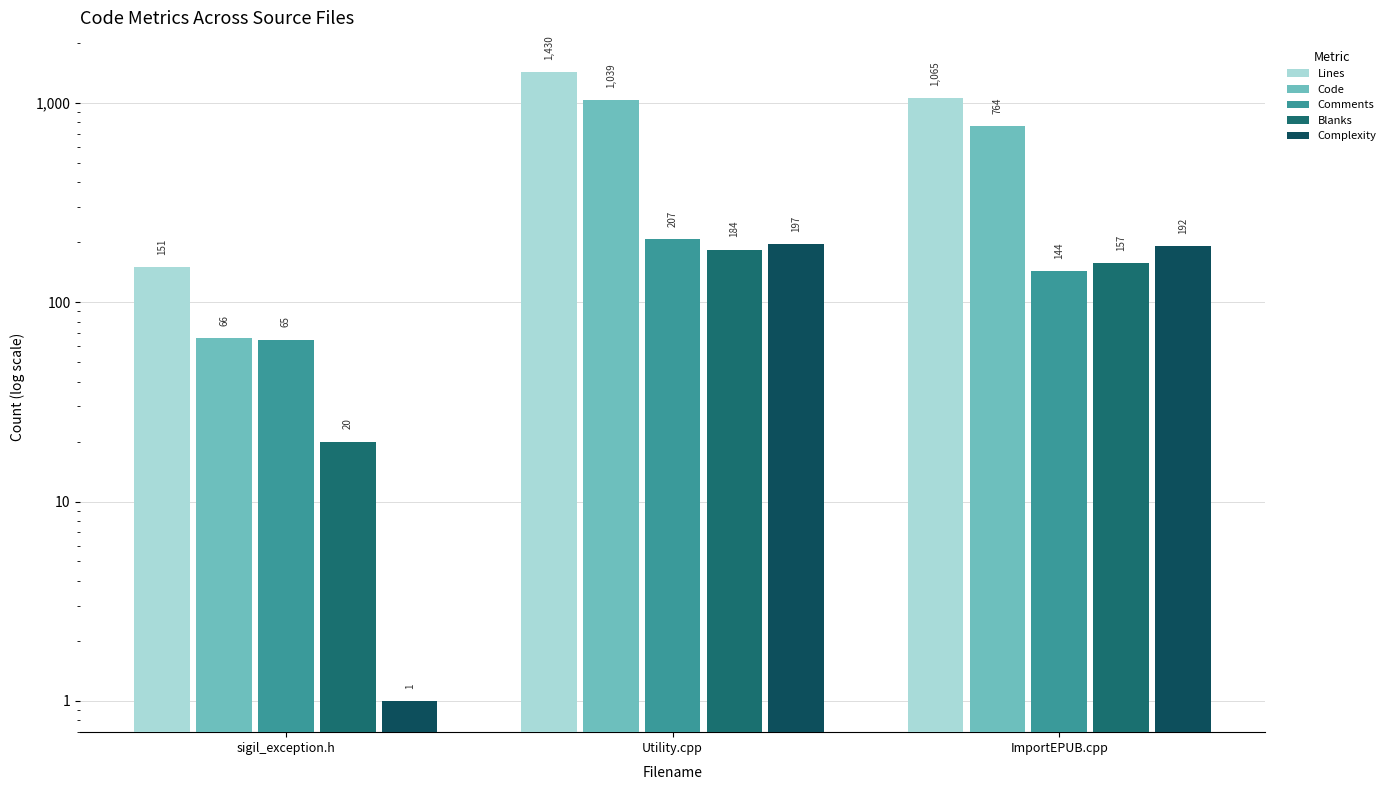

What is the difference between the maximum and minimum values in the Blanks series?

164